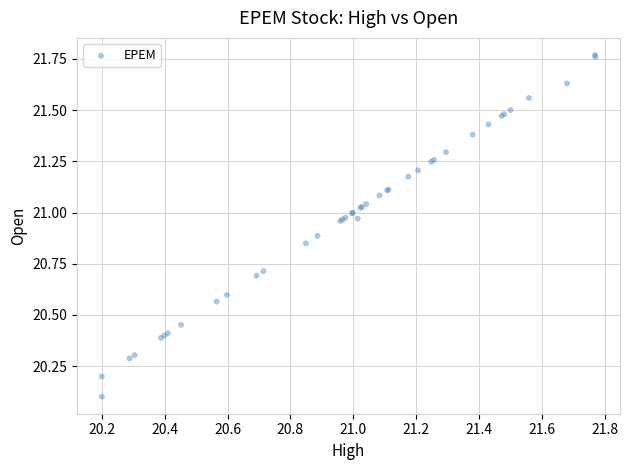

What Y value in the scatter plot is closest to 20?

20.1